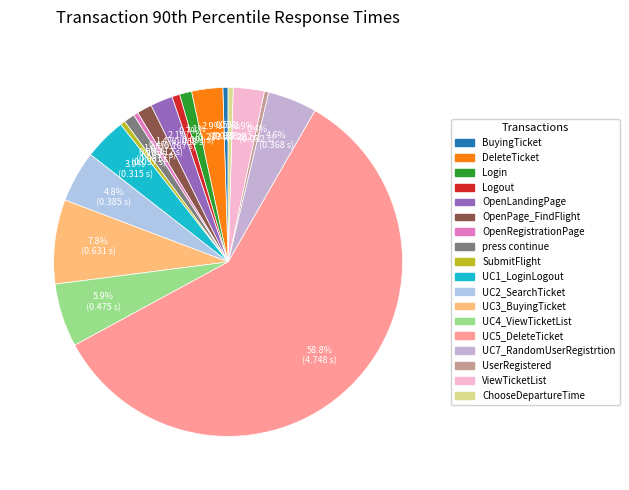

Is the sum of DeleteTicket and BuyingTicket greater than half?

No